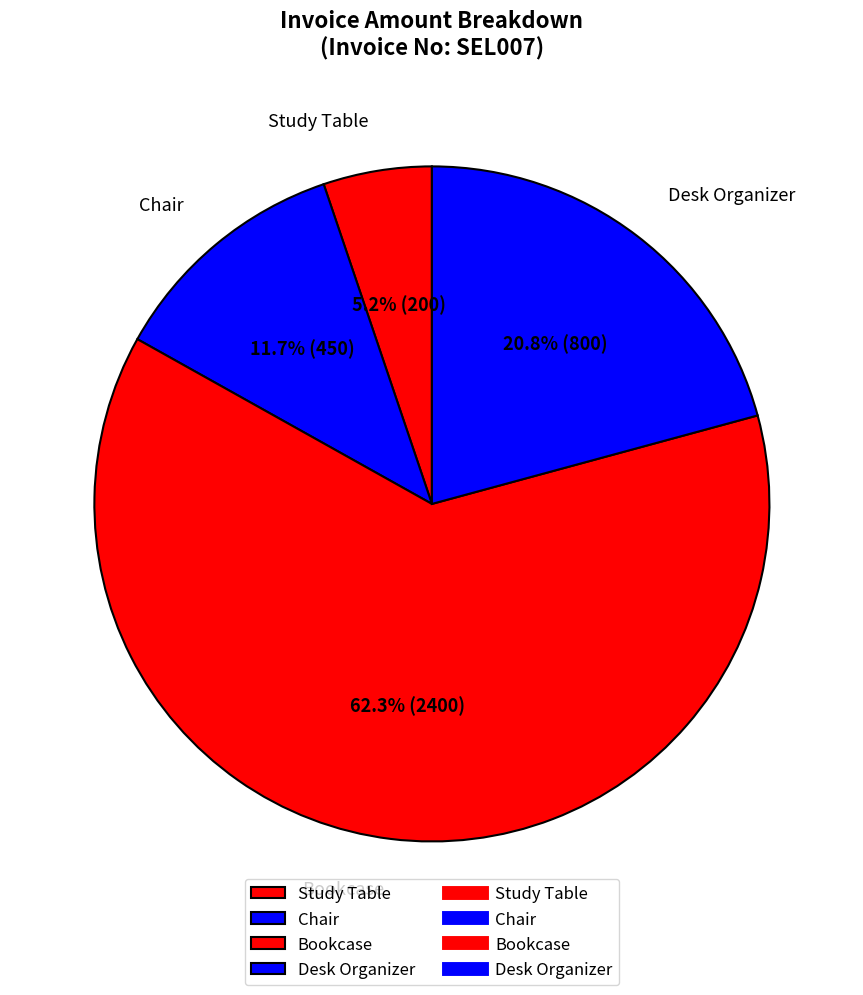

Is it true that Study Table is 5% of the pie?

True